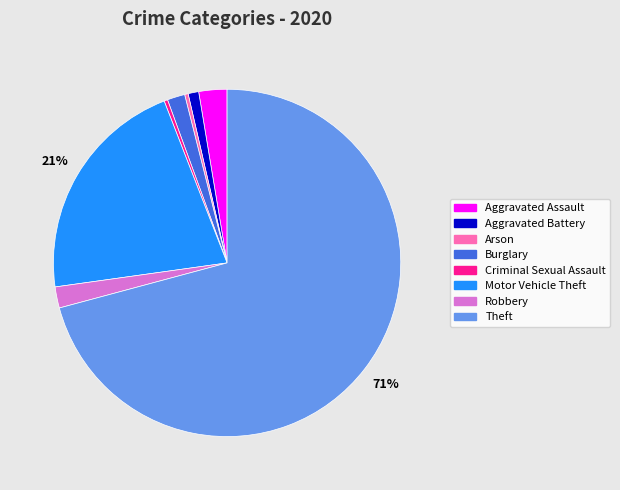

How many segments does this pie chart have?

8